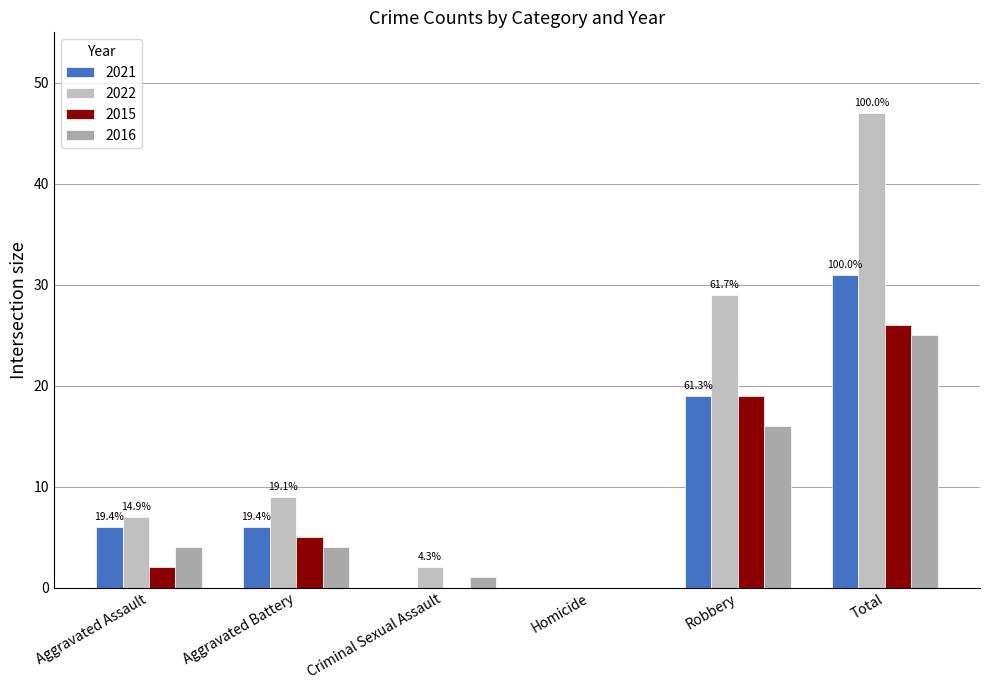

What are all the series names shown in the legend?

2021, 2022, 2015, 2016